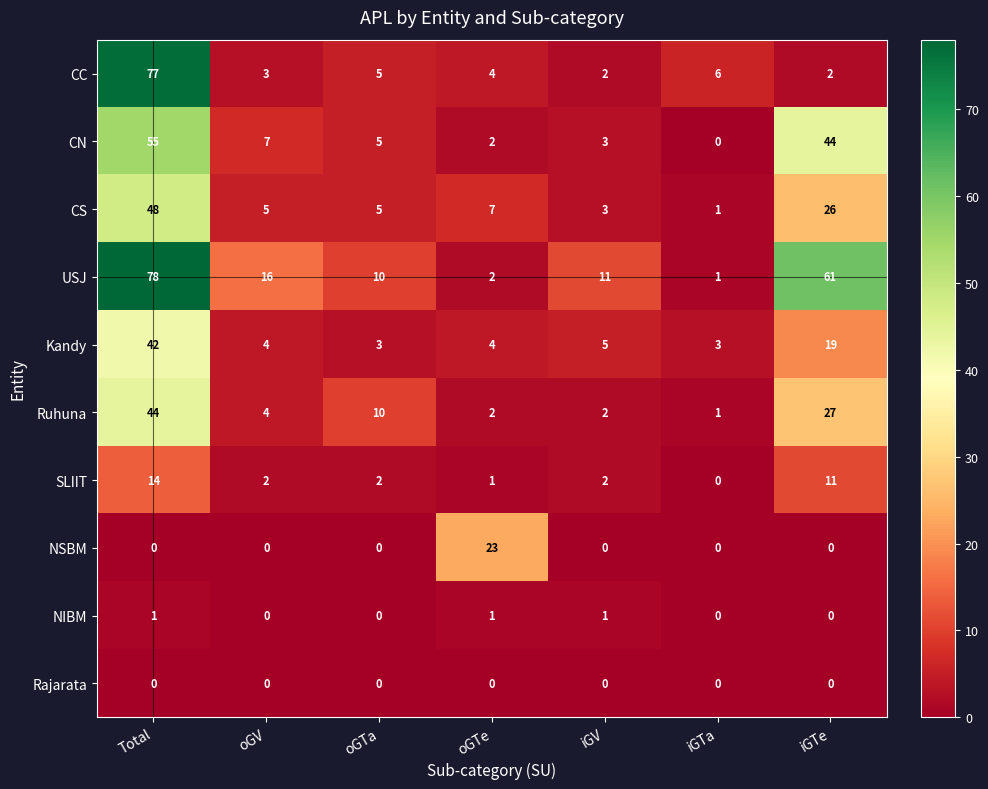

What is the maximum value shown in the chart?

78